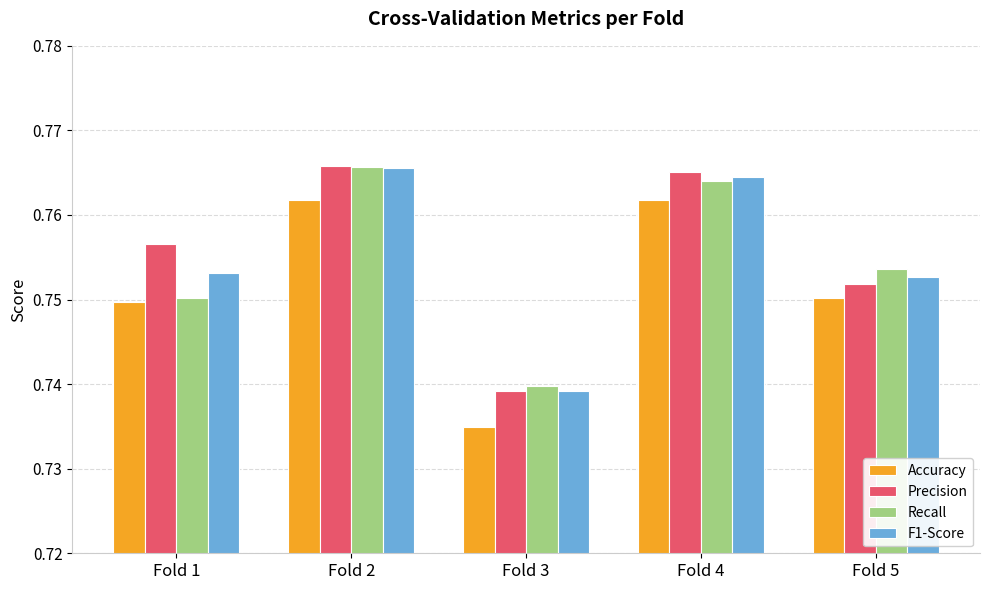

How many bars are there in each group?

4